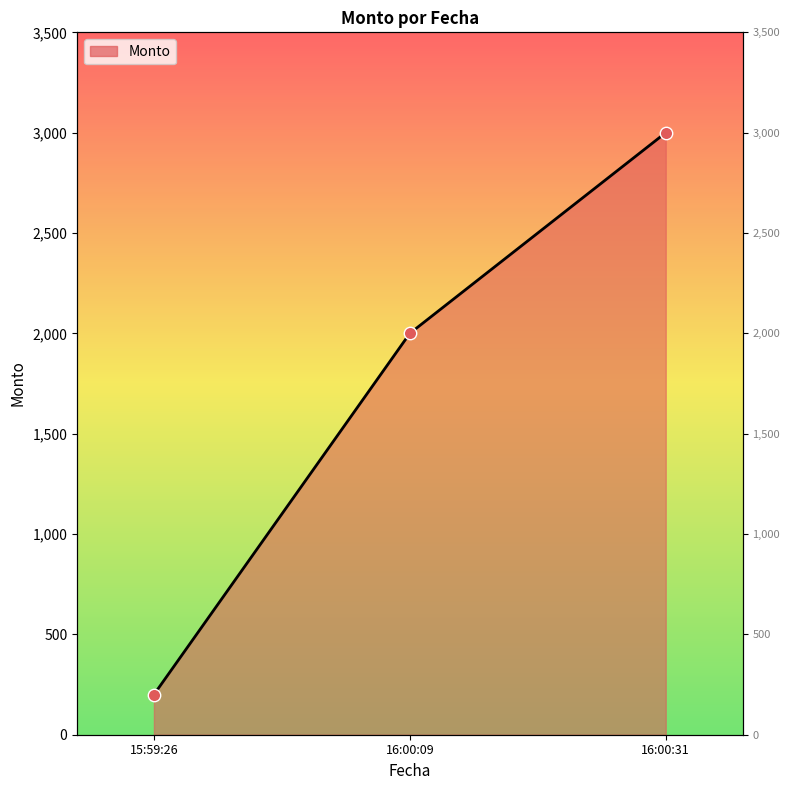

What is the change in value from 15:59:26 to 16:00:31?

+2800